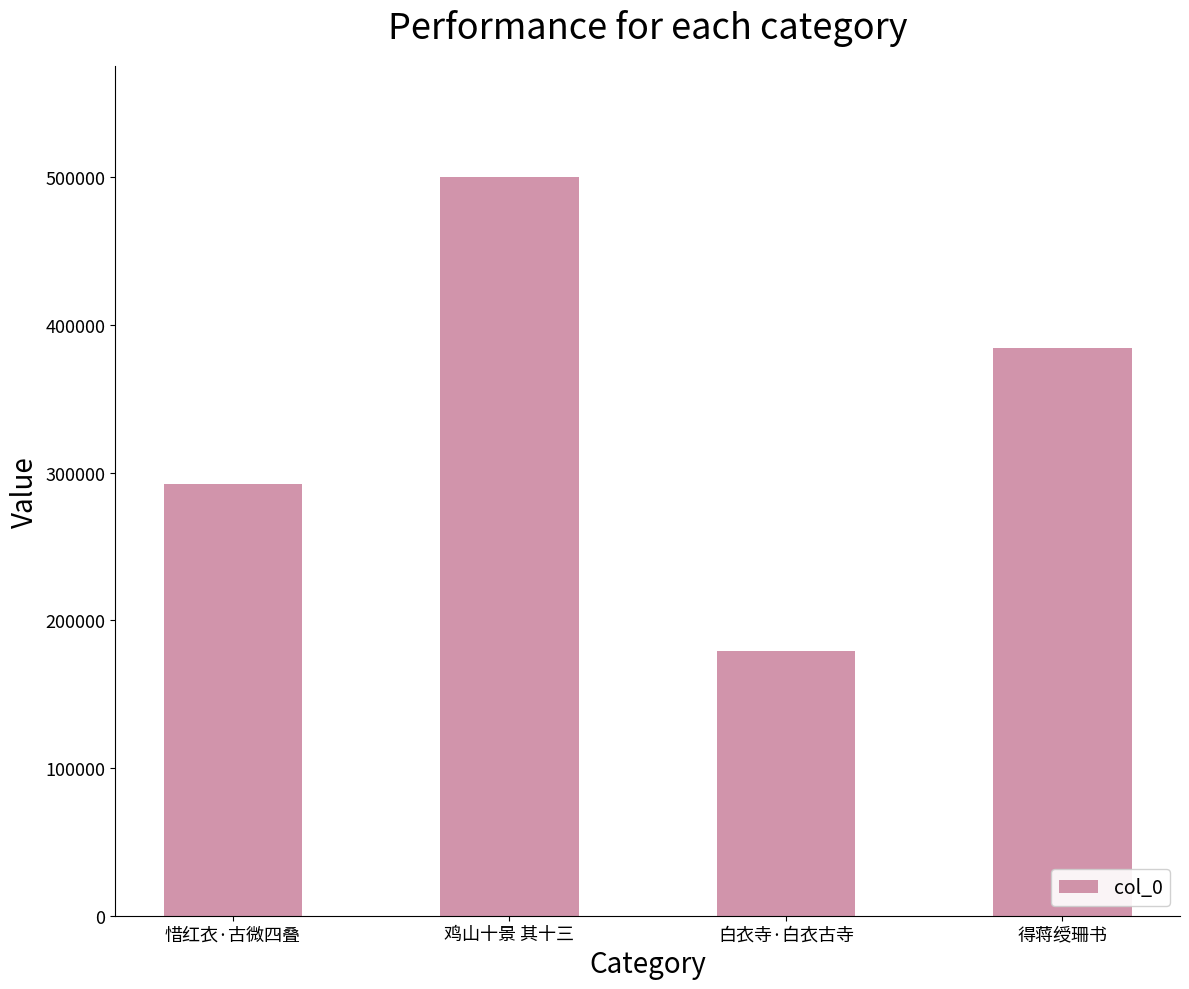

What is the greatest value displayed?

500349